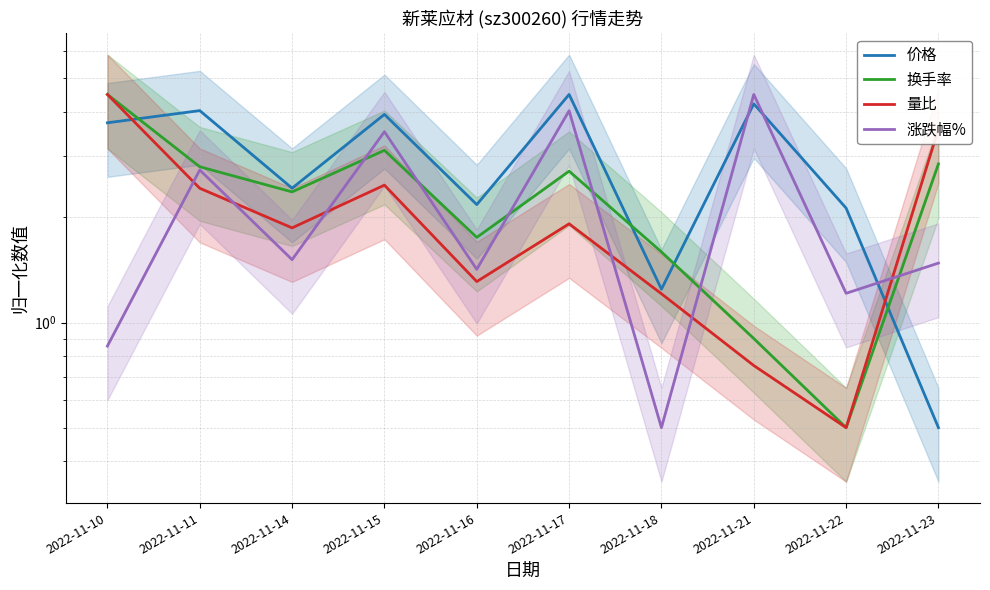

What is the sum of the 涨跌幅% values at 2022-11-11 and 2022-11-22?

3.9